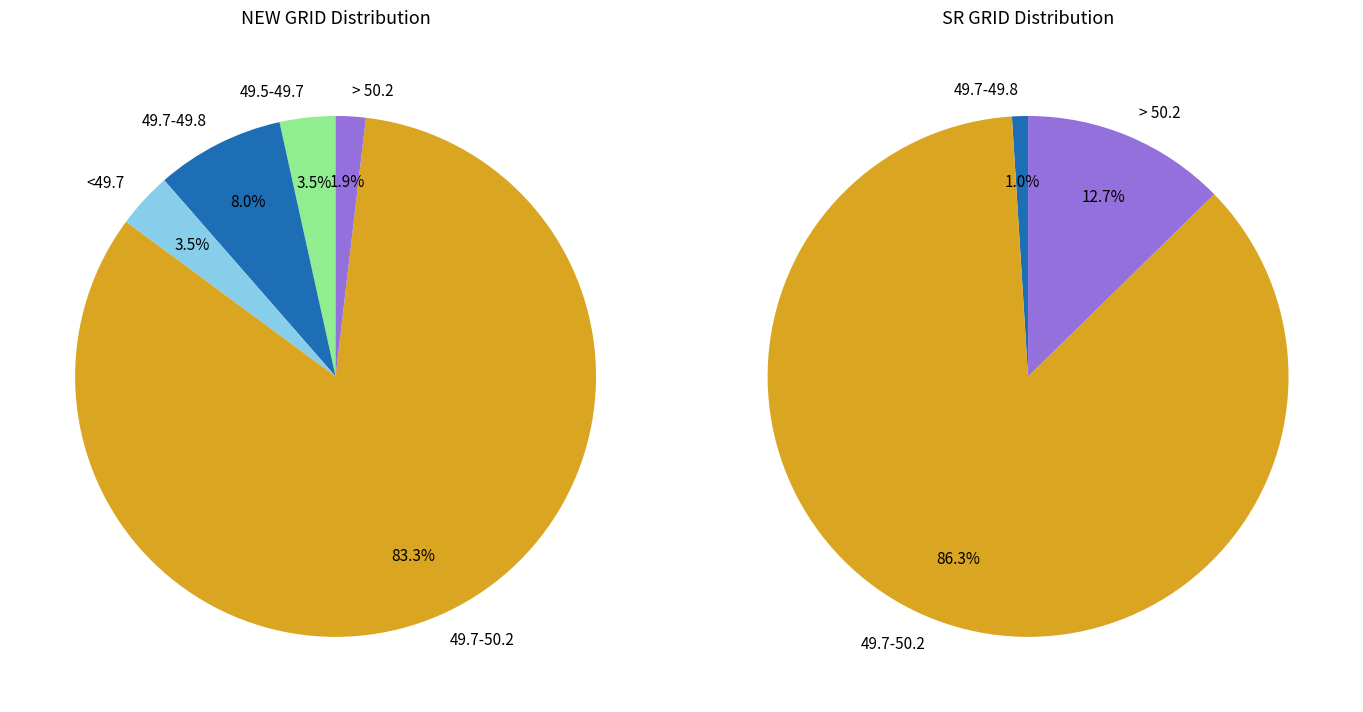

True or false: 49.7-50.2 accounts for 83% of the total.

True